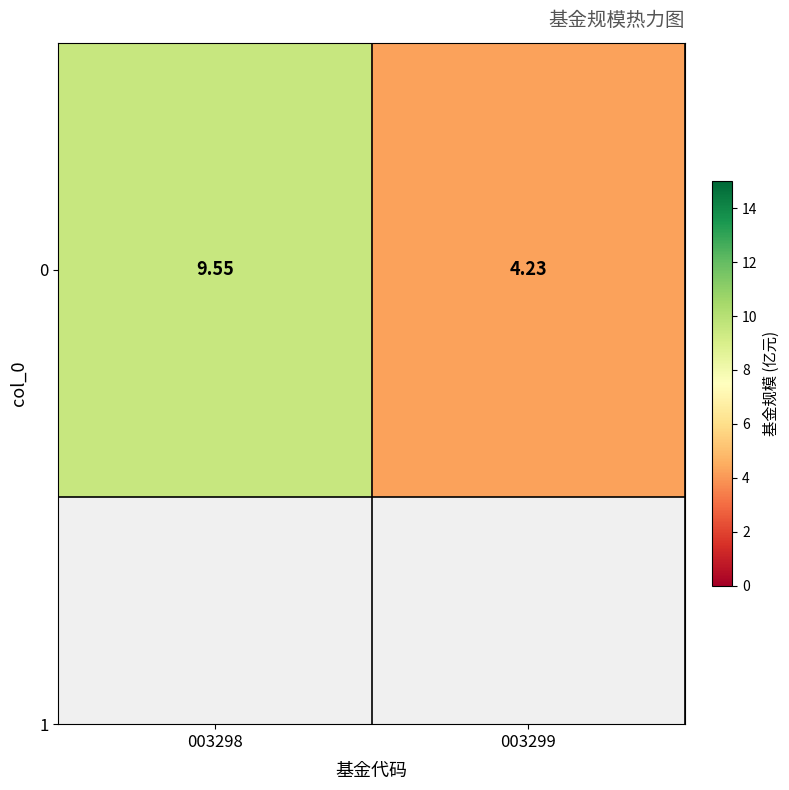

The chart shows a value of 2.8 at 003299. True or false?

False